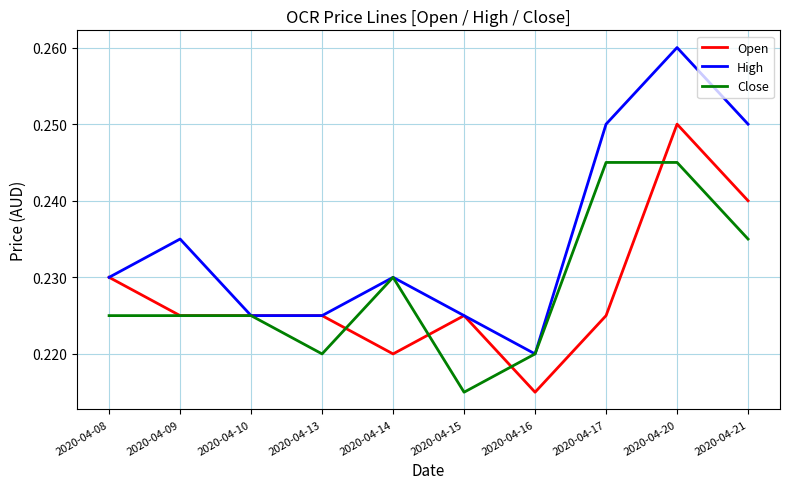

How many lines are shown in the chart?

3